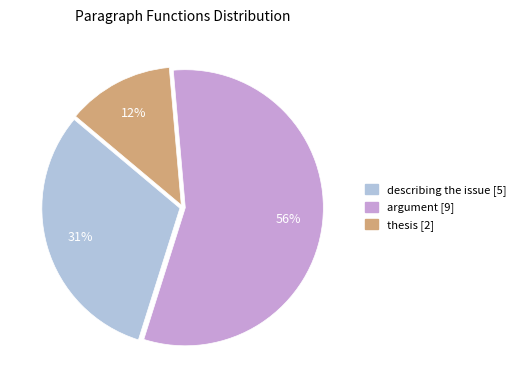

Does any single category account for the majority?

Yes